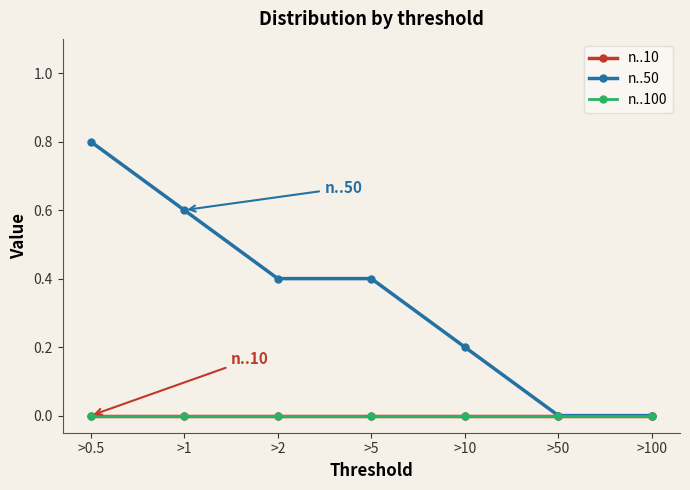

Reading left to right, transcribe all the data shown in this chart.

n..10: 0.0	0.0	0.0	0.0	0.0	0.0	0.0
n..50: 0.8	0.6	0.4	0.4	0.2	0.0	0.0
n..100: 0.0	0.0	0.0	0.0	0.0	0.0	0.0